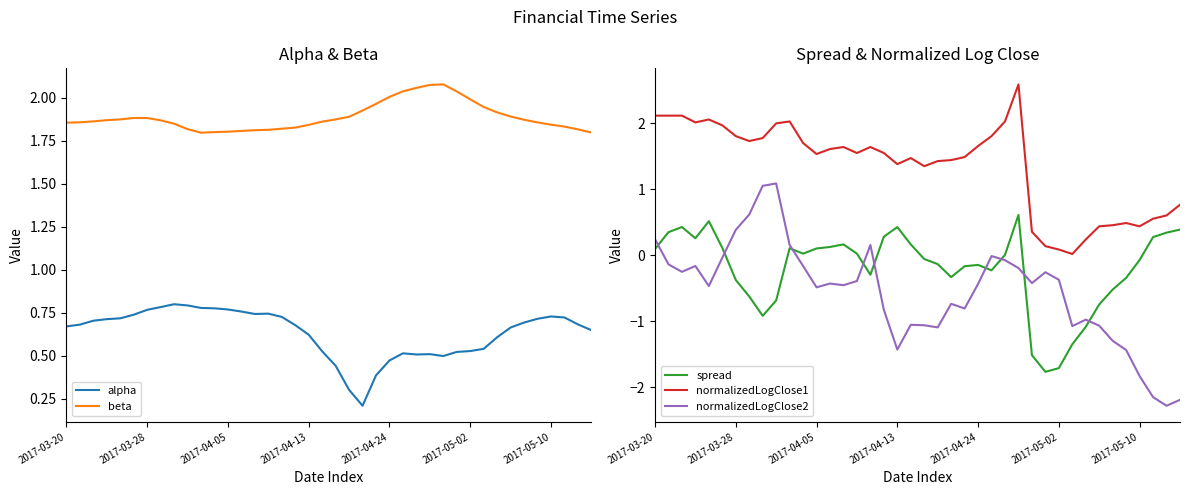

What is the sum of all spread values?

-8.3